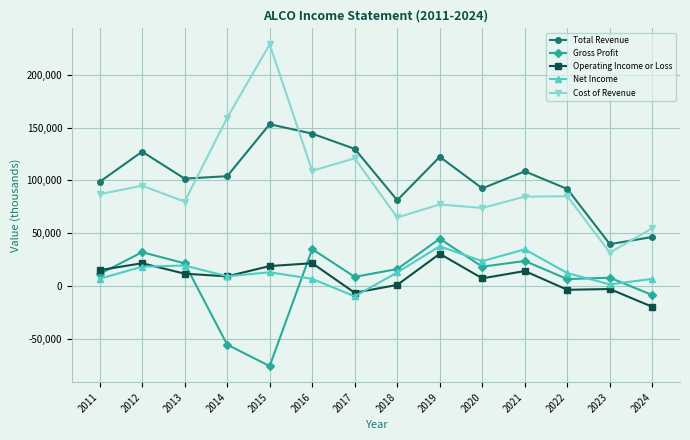

At which category does Gross Profit reach its first local peak?

2012